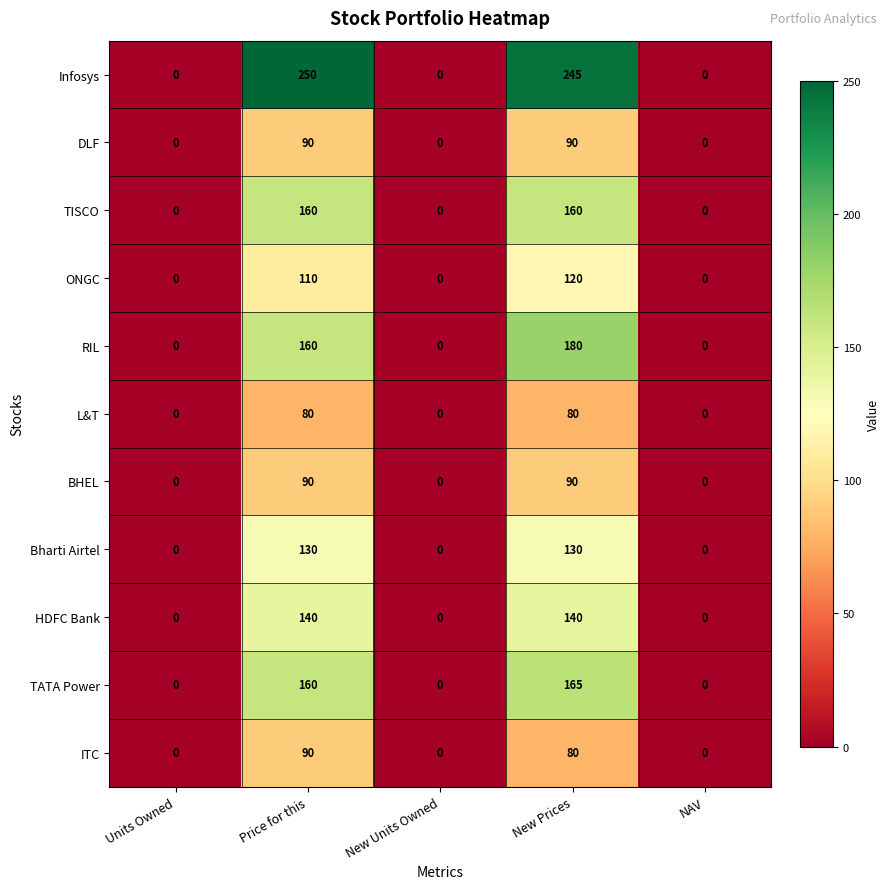

How many Bharti Airtel values are between 0 and 130?

5